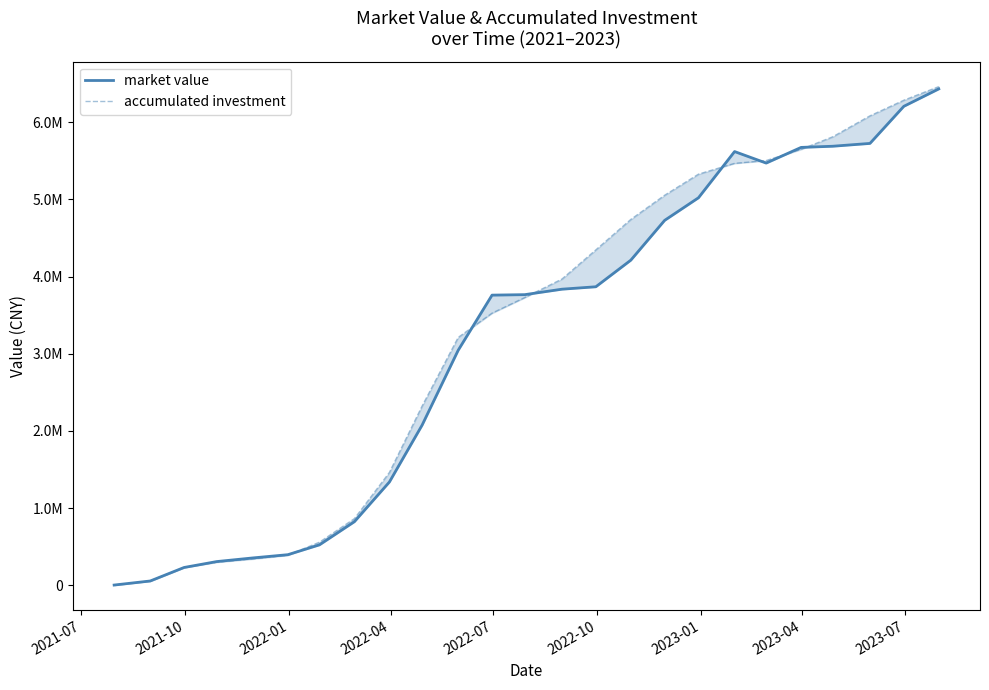

Is it true that market value equals 132294.3 at 2023-01?

False